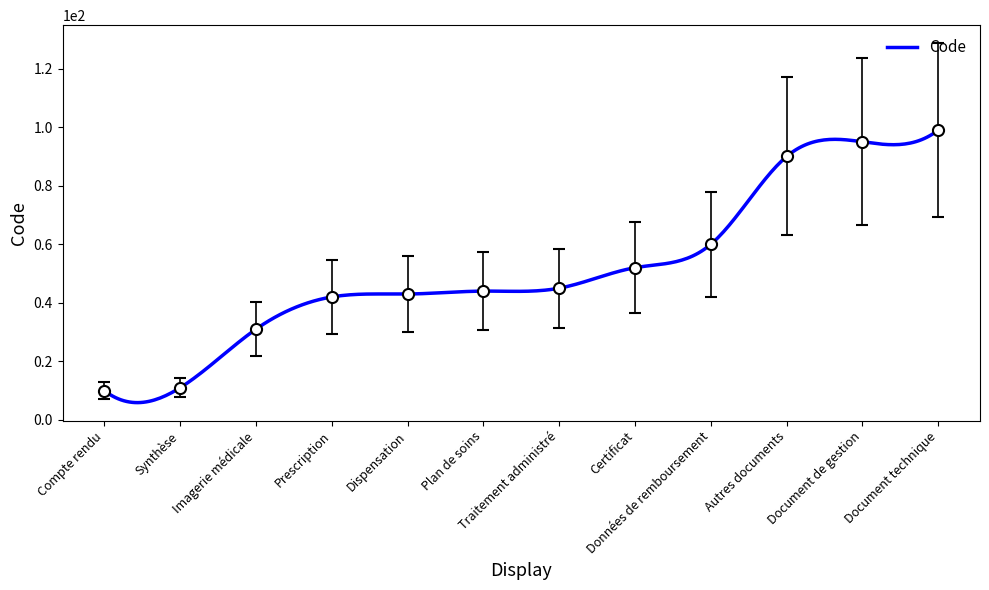

True or false: the data shows 17 at Plan de soins.

False